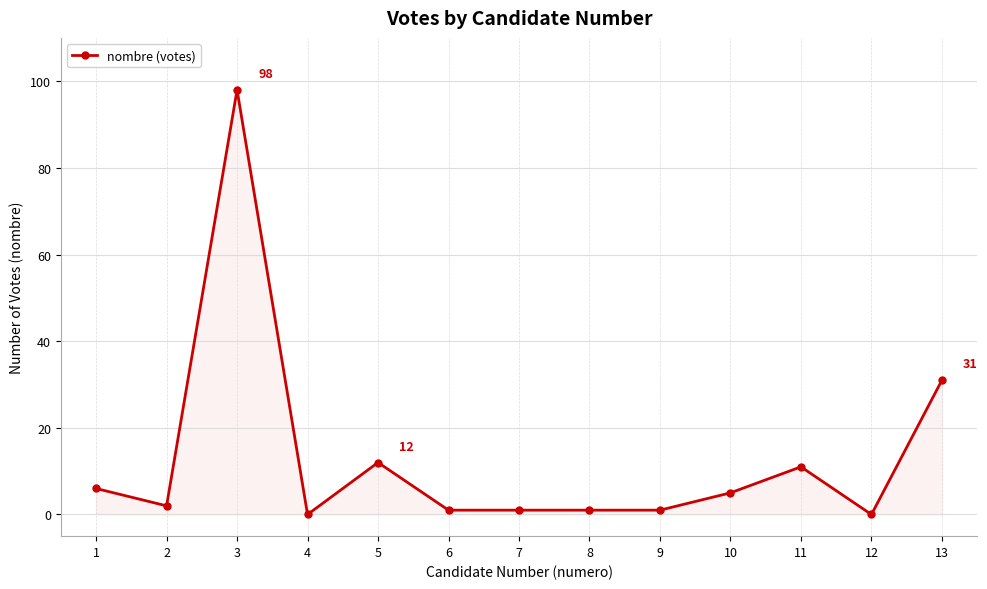

The value at 4 is 0. True or false?

True